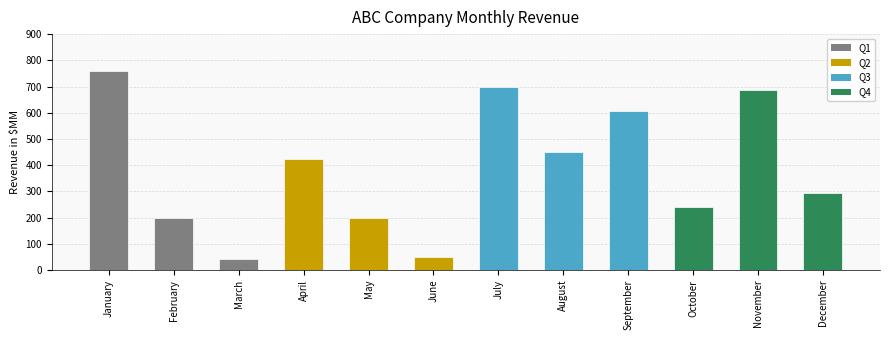

How many series are shown in this chart?

1